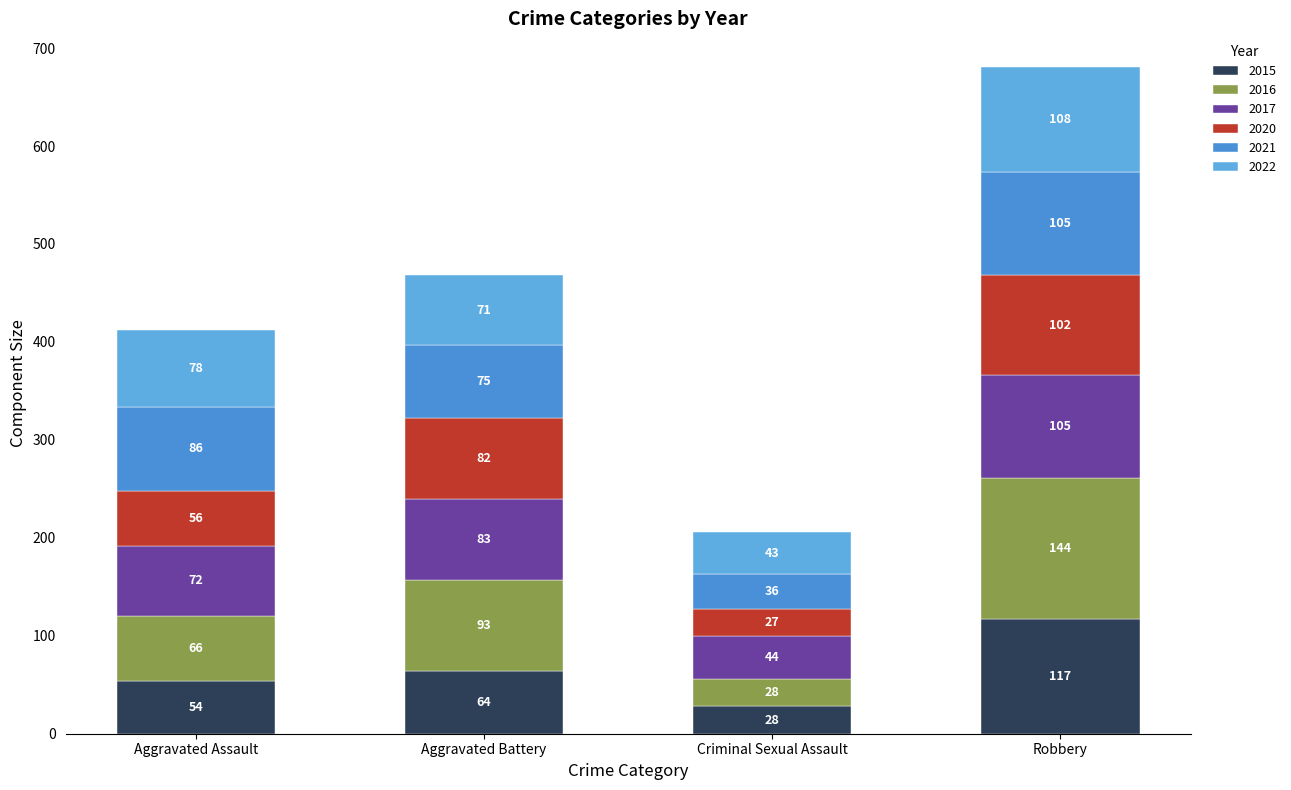

What position from the left is Aggravated Assault?

1